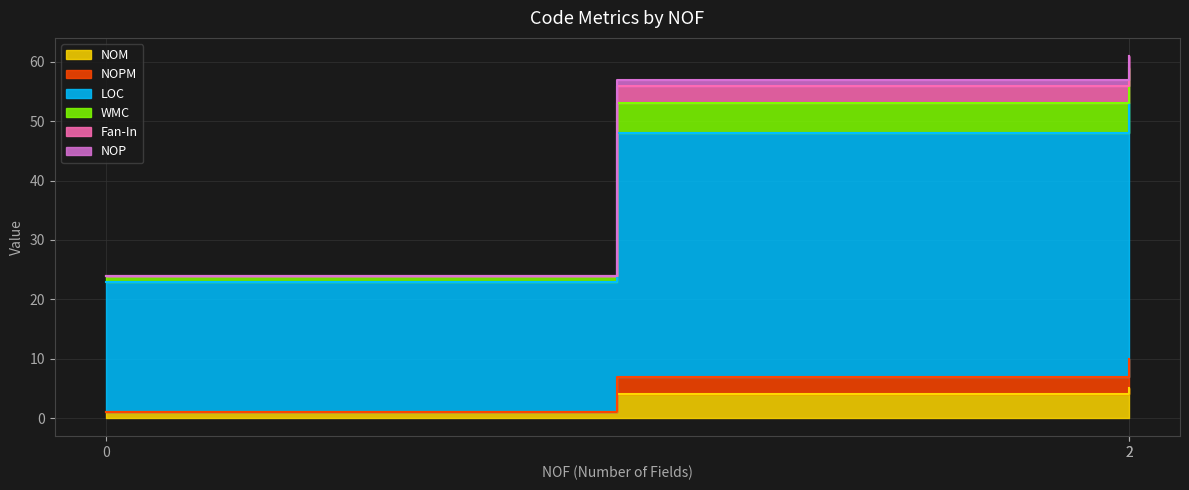

Which series has the largest range (max minus min)?

LOC